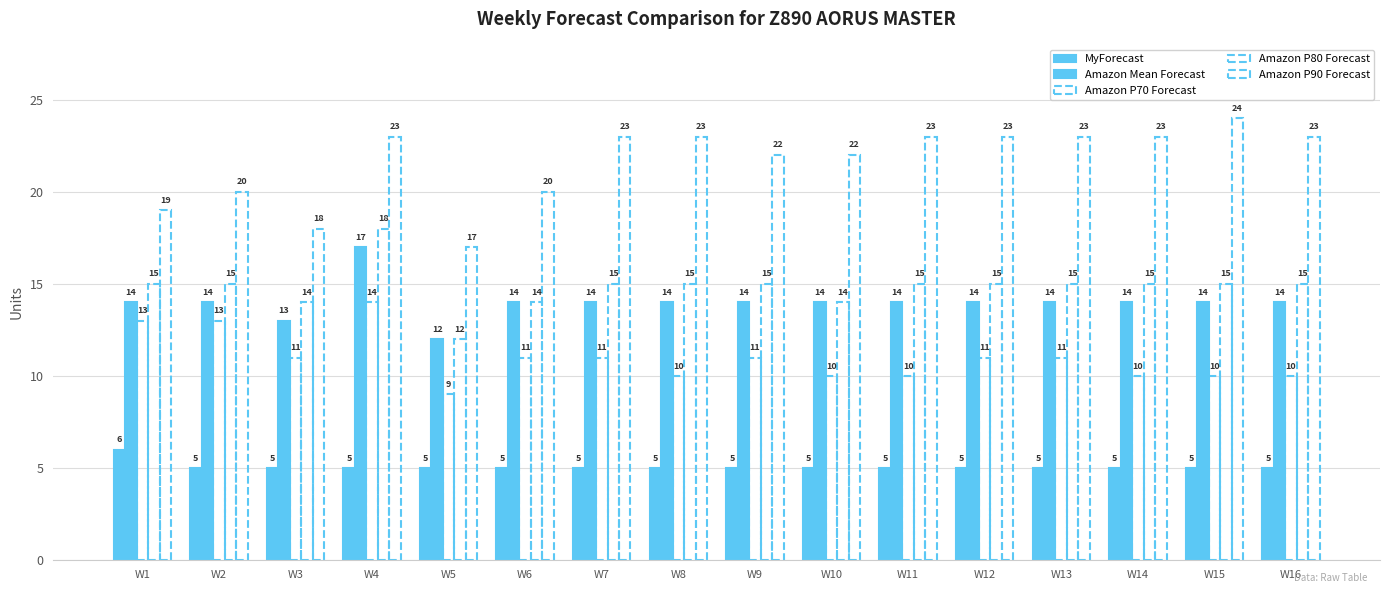

What is the minimum value shown in the chart?

5